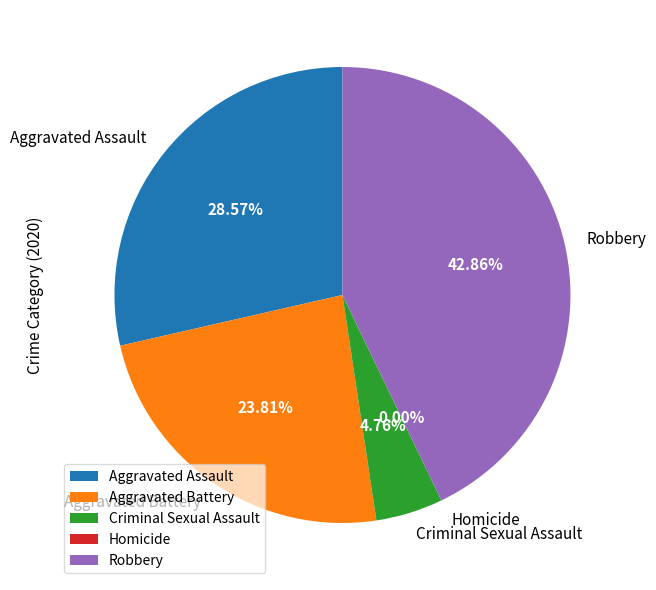

Combined, what portion of the pie is Aggravated Assault and Criminal Sexual Assault?

33.3%